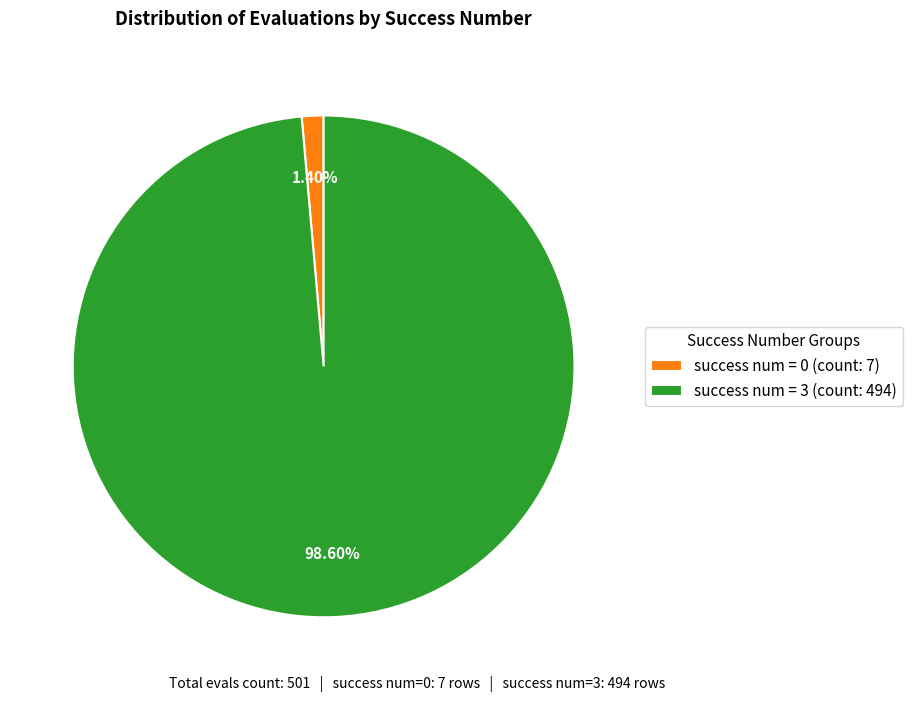

Does success num = 3 (count: 494) account for over 50% of the chart?

Yes